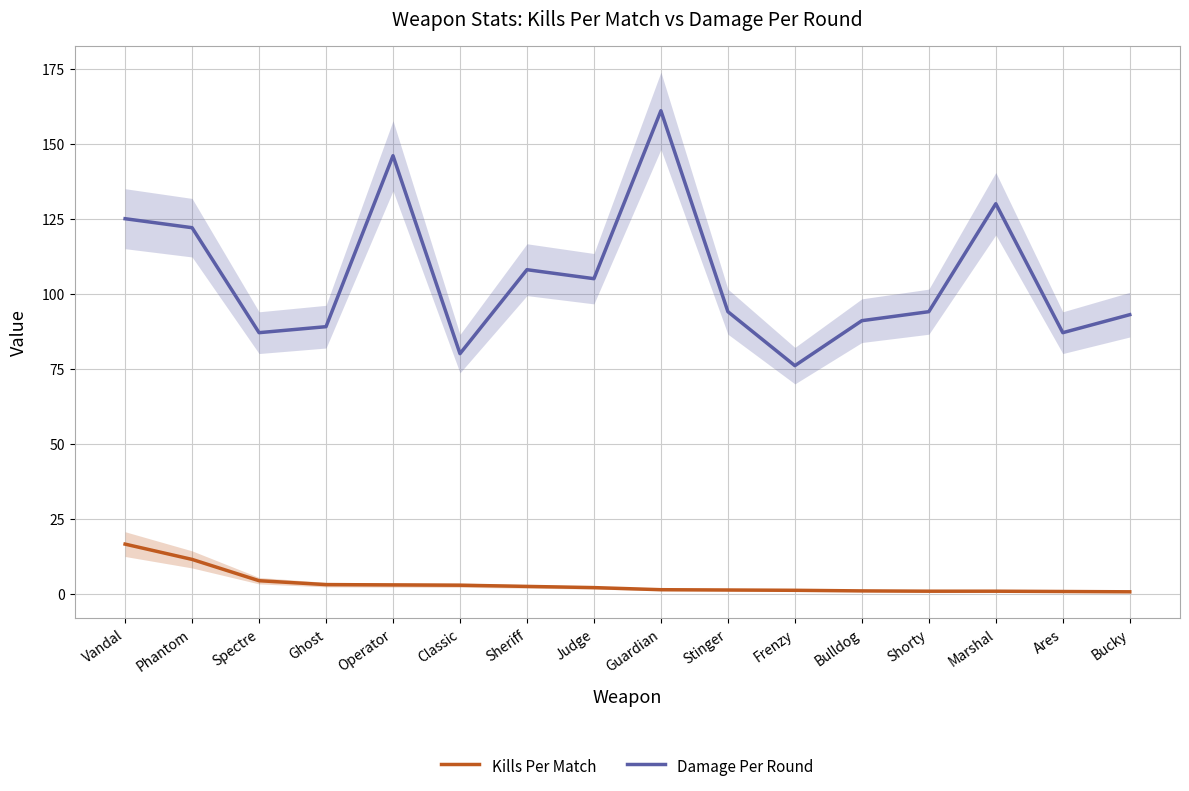

Reading right to left, list all the values displayed in this chart.

Kills Per Match: 0.6	0.7	0.8	0.8	0.9	1.1	1.2	1.3	2.0	2.4	2.8	2.9	3.0	4.3	11.4	16.5
Damage Per Round: 93.0	87.0	130.0	94.0	91.0	76.0	94.0	161.0	105.0	108.0	80.0	146.0	89.0	87.0	122.0	125.0